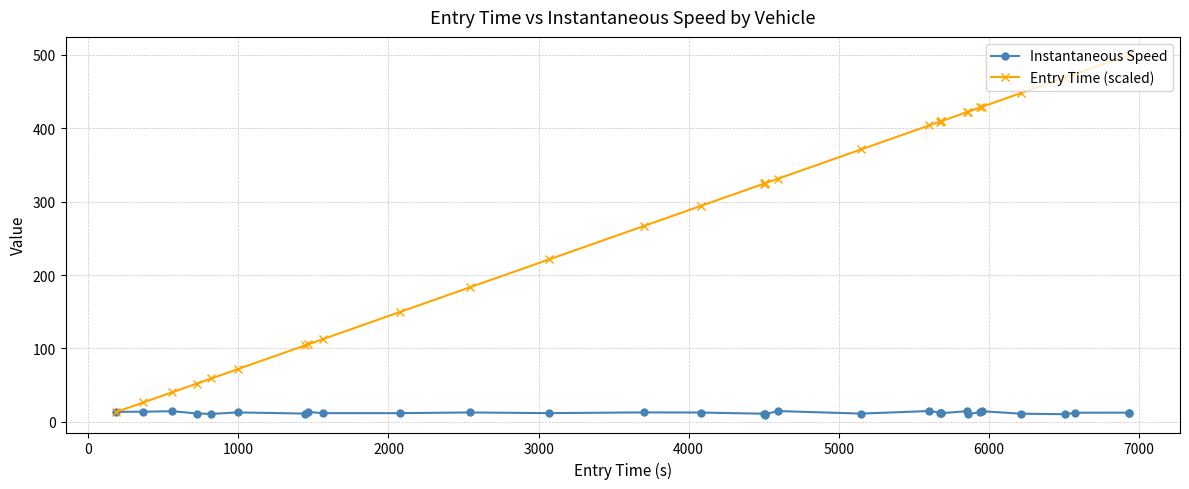

What is the sum of all Entry Time (scaled) values?

9102.8